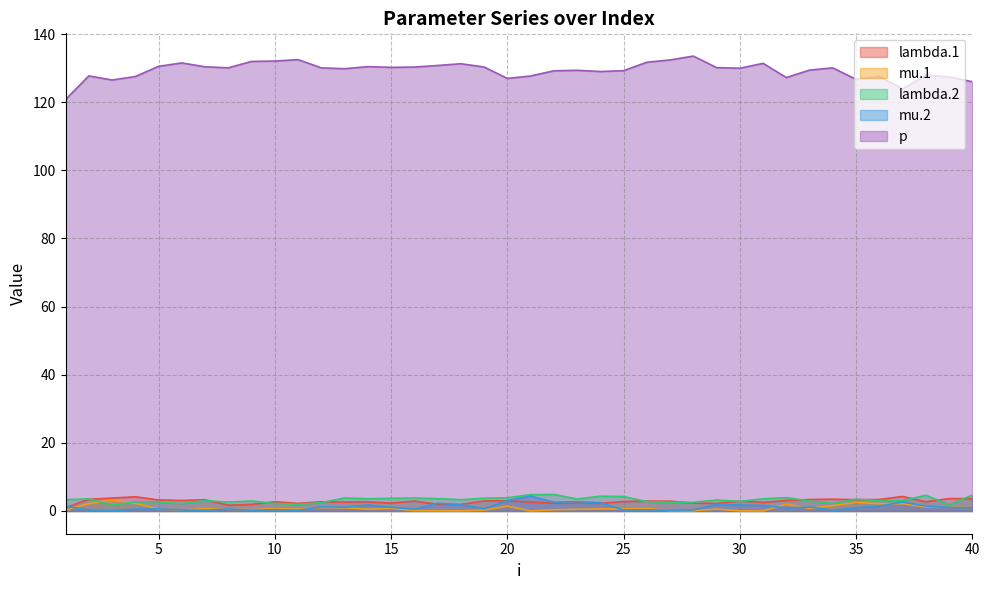

True or false: mu.1 and mu.2 cross at least once.

True